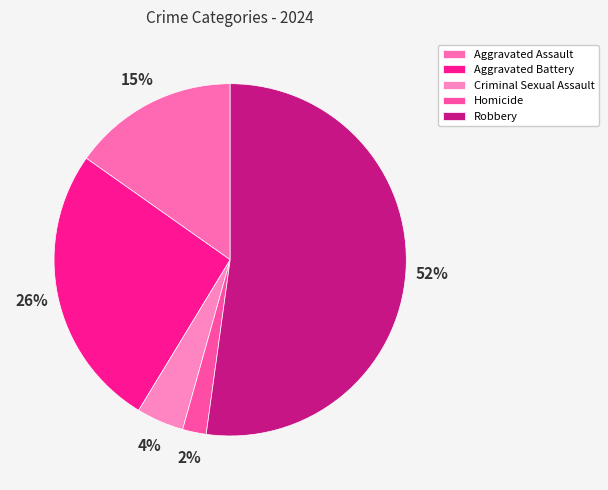

Count the number of slices in the pie.

5